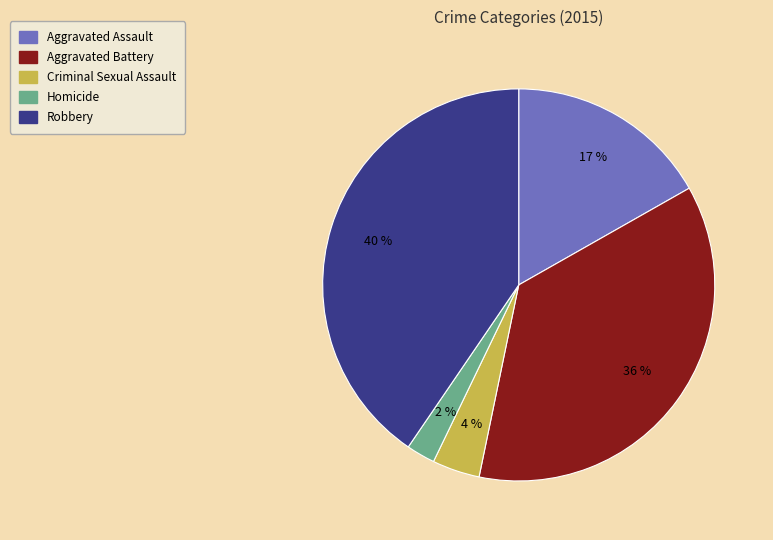

To the nearest percent, what is the difference between the Aggravated Battery and Homicide slice percentages?

34%